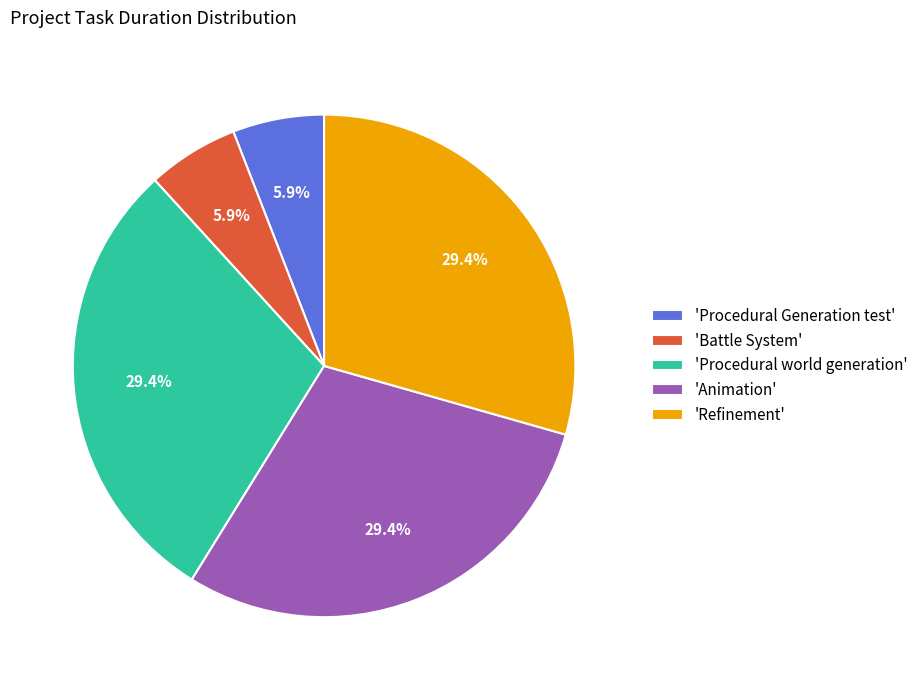

Count the number of slices in the pie.

5